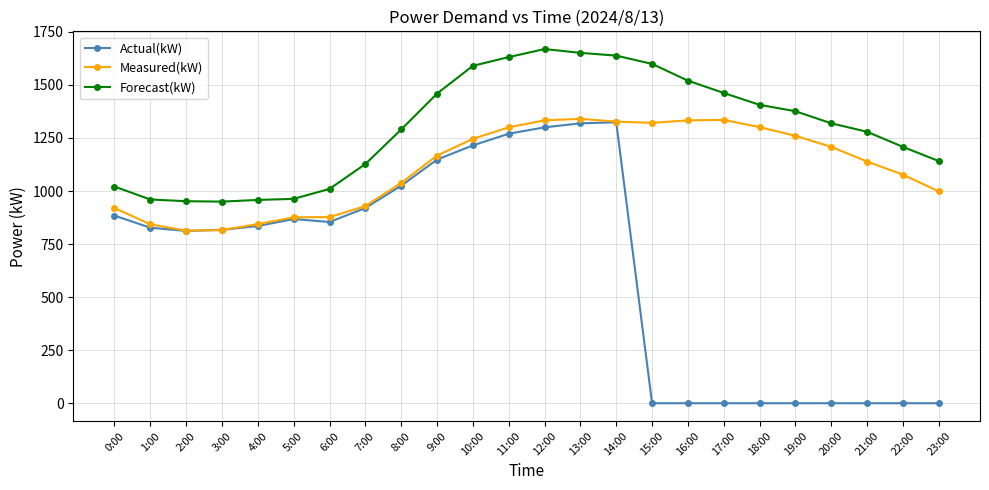

Rank the series by their maximum value, from highest to lowest.

Forecast(kW), Measured(kW), Actual(kW)